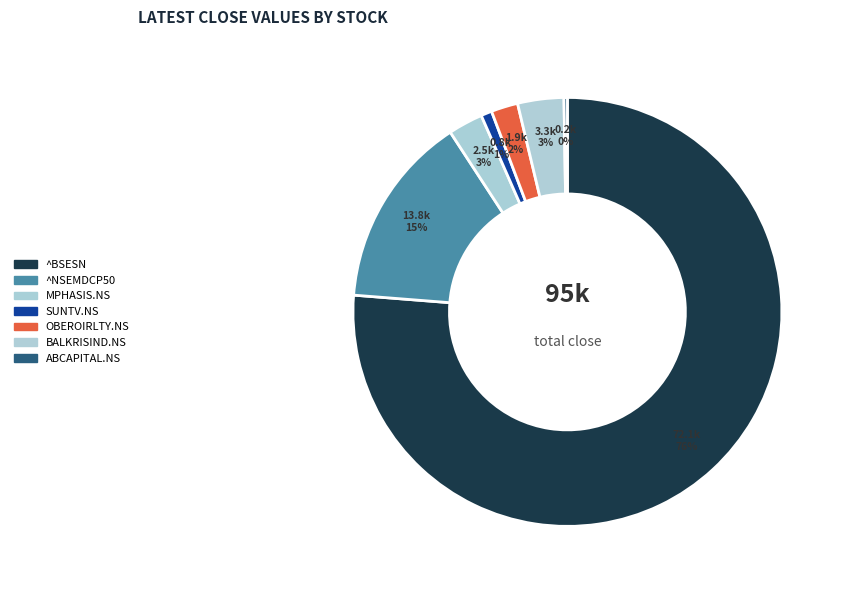

Combined, what portion of the pie is ABCAPITAL.NS and MPHASIS.NS?

2.9%